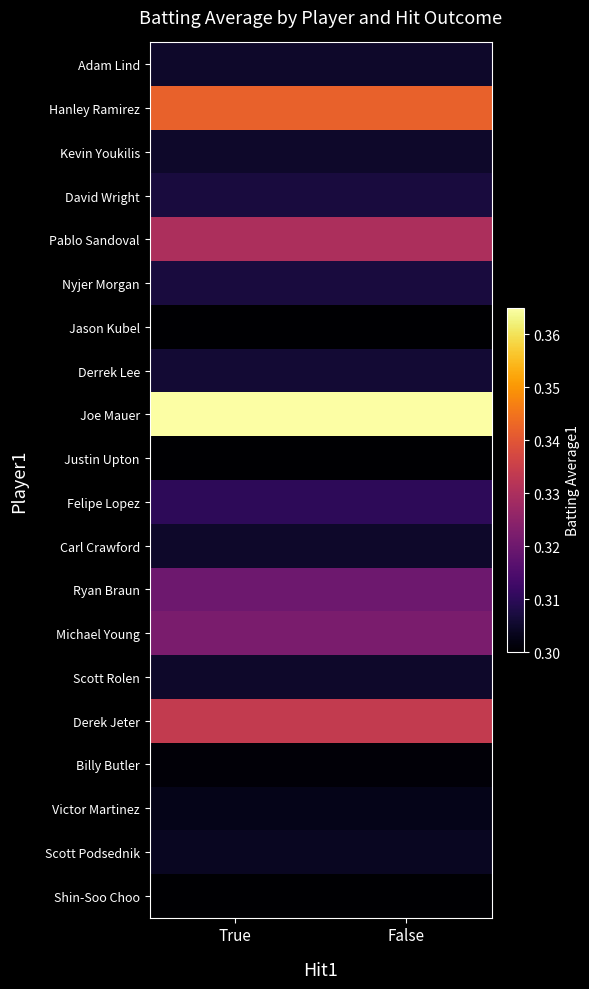

Reading left to right, list all the values displayed in this chart.

Adam Lind: True=0.3	False=0.3
Hanley Ramirez: True=0.3	False=0.3
Kevin Youkilis: True=0.3	False=0.3
David Wright: True=0.3	False=0.3
Pablo Sandoval: True=0.3	False=0.3
Nyjer Morgan: True=0.3	False=0.3
Jason Kubel: True=0.3	False=0.3
Derrek Lee: True=0.3	False=0.3
Joe Mauer: True=0.4	False=0.4
Justin Upton: True=0.3	False=0.3
Felipe Lopez: True=0.3	False=0.3
Carl Crawford: True=0.3	False=0.3
Ryan Braun: True=0.3	False=0.3
Michael Young: True=0.3	False=0.3
Scott Rolen: True=0.3	False=0.3
Derek Jeter: True=0.3	False=0.3
Billy Butler: True=0.3	False=0.3
Victor Martinez: True=0.3	False=0.3
Scott Podsednik: True=0.3	False=0.3
Shin-Soo Choo: True=0.3	False=0.3